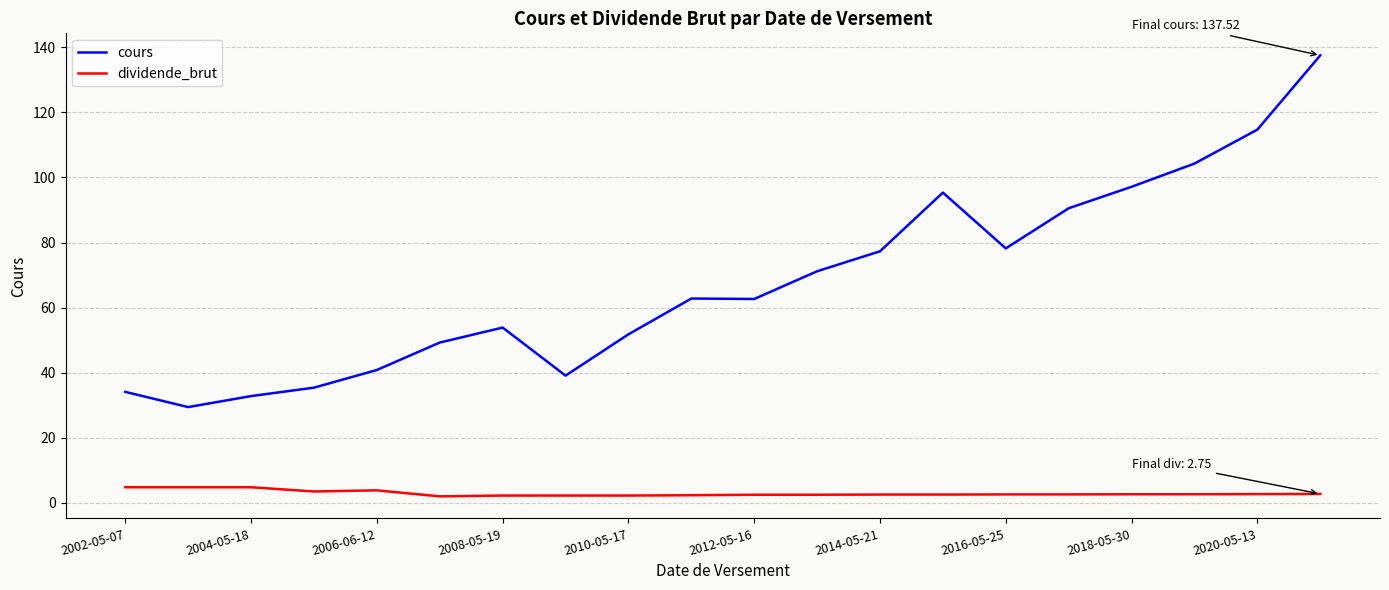

Which series has the widest spread of values?

cours